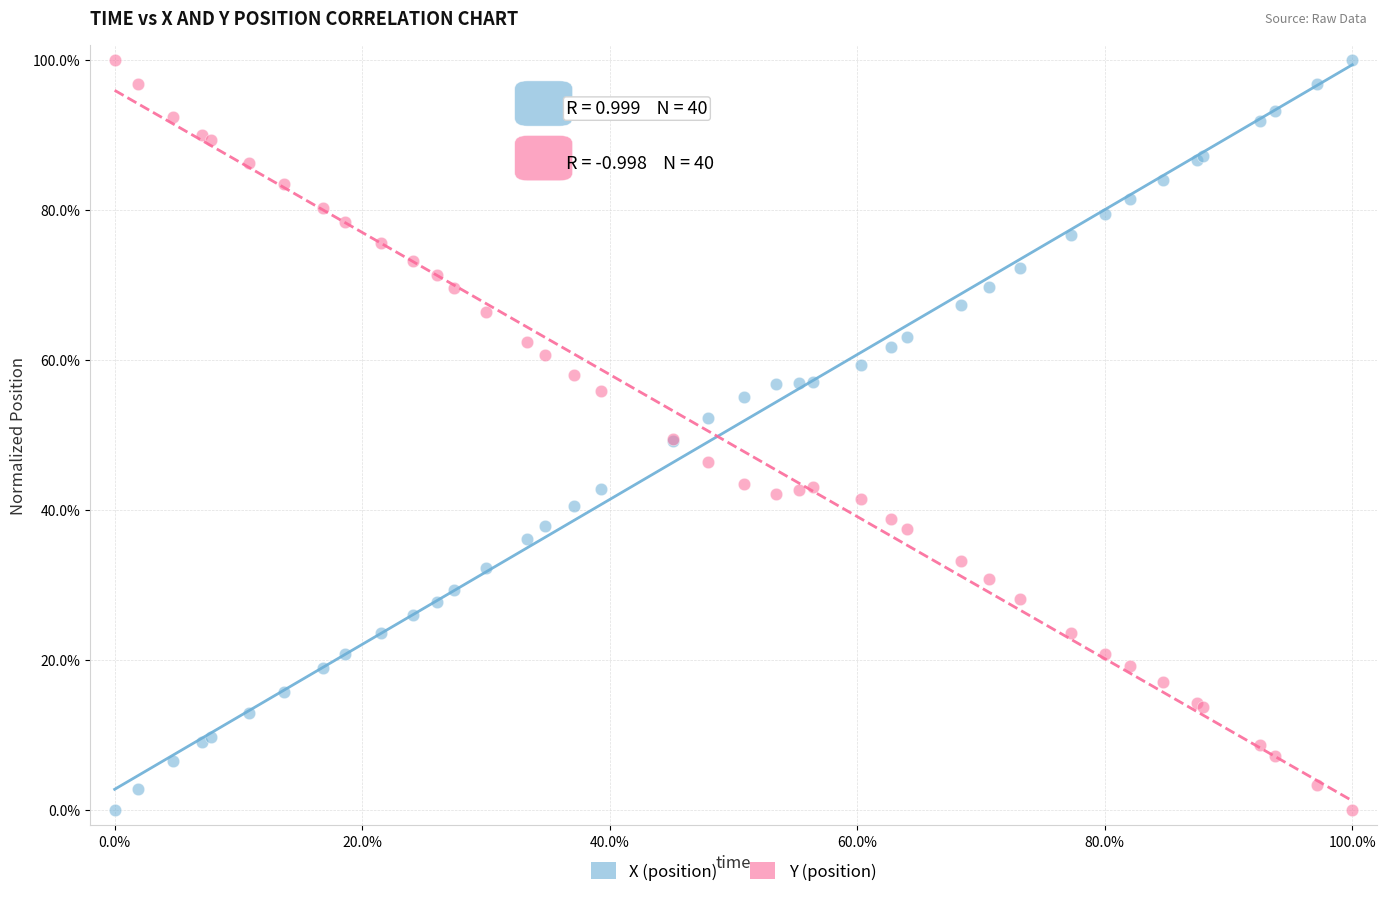

What are all the series names shown in the legend?

X (position), Y (position)